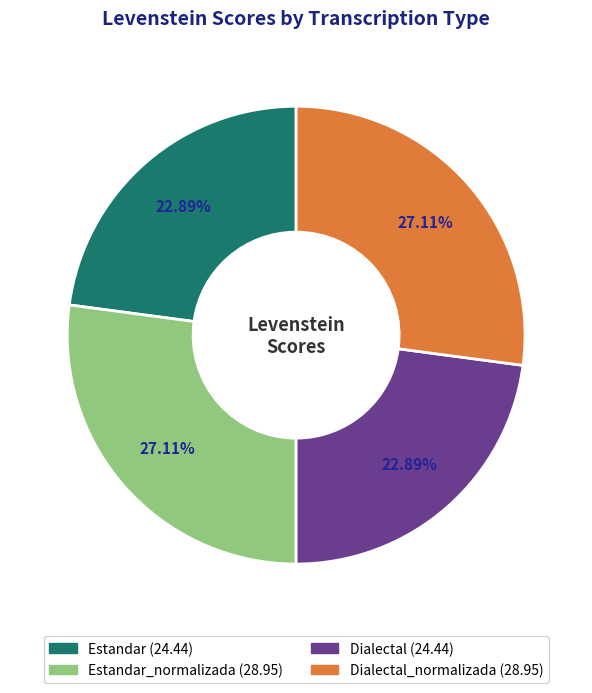

Is there a majority slice in this chart?

No